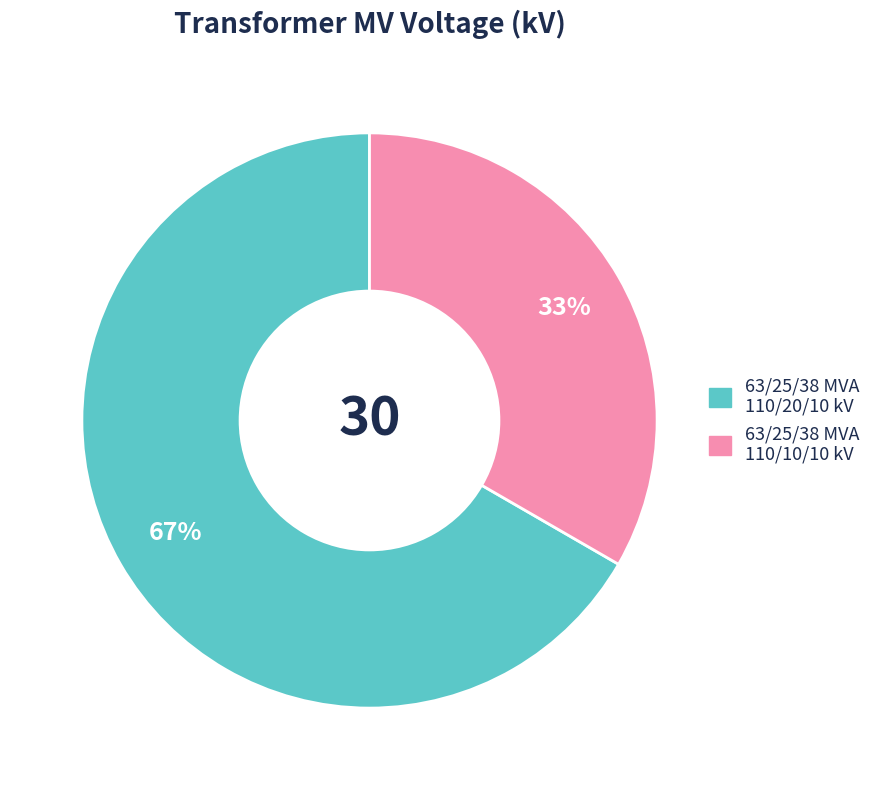

Combined, do 63/25/38 MVA 110/20/10 kV and 63/25/38 MVA 110/10/10 kV account for over 50%?

Yes